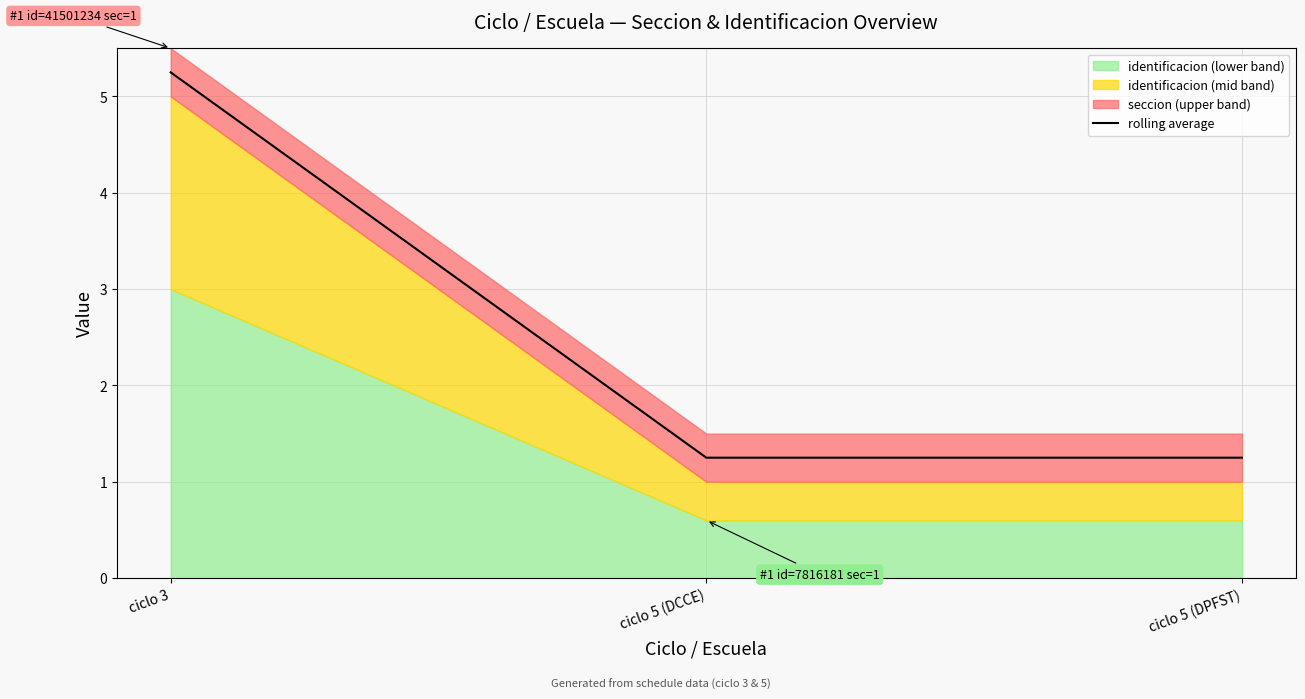

What is the difference between the maximum and minimum values?

4.0